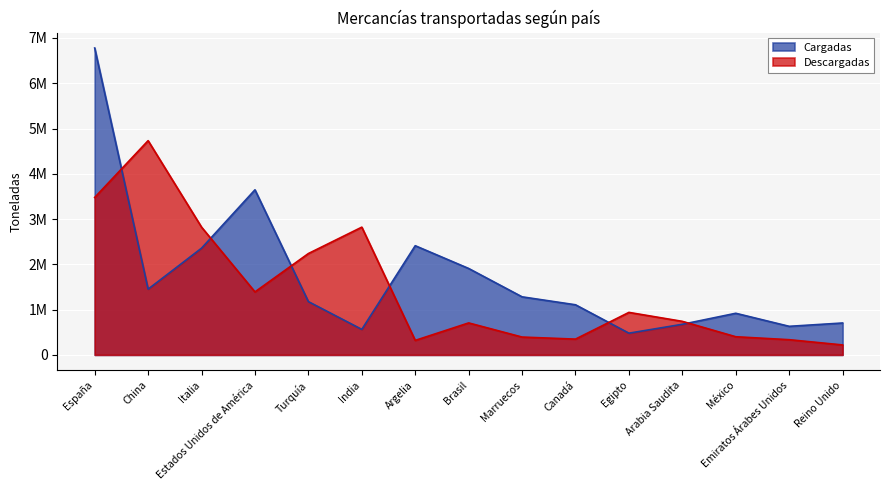

How many times do Descargadas and Cargadas cross each other?

6